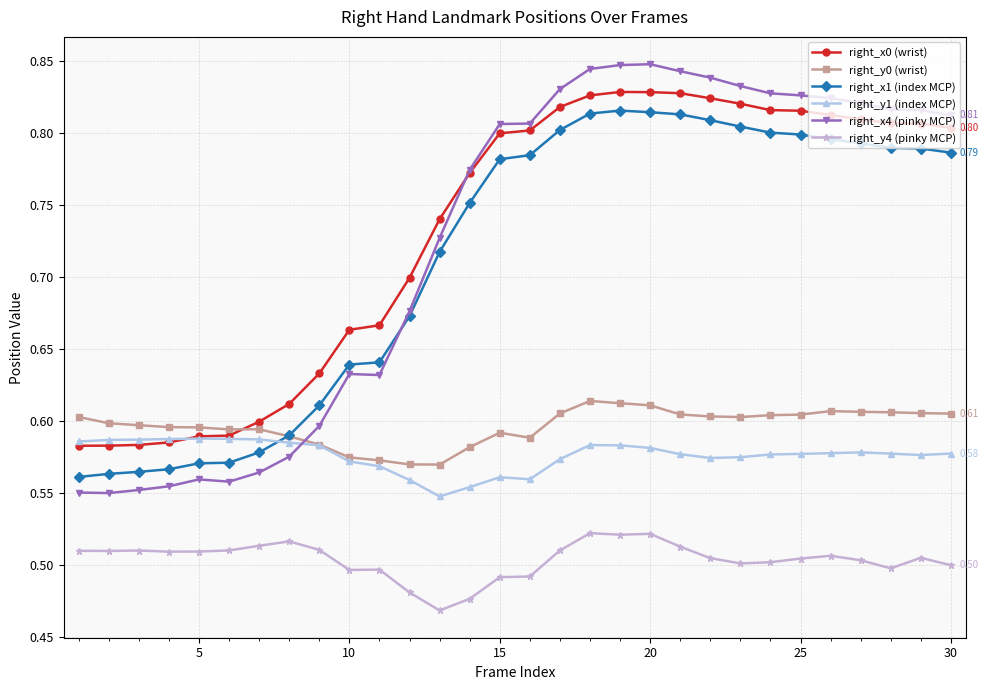

Which series has the widest spread of values?

right_x4 (pinky MCP)